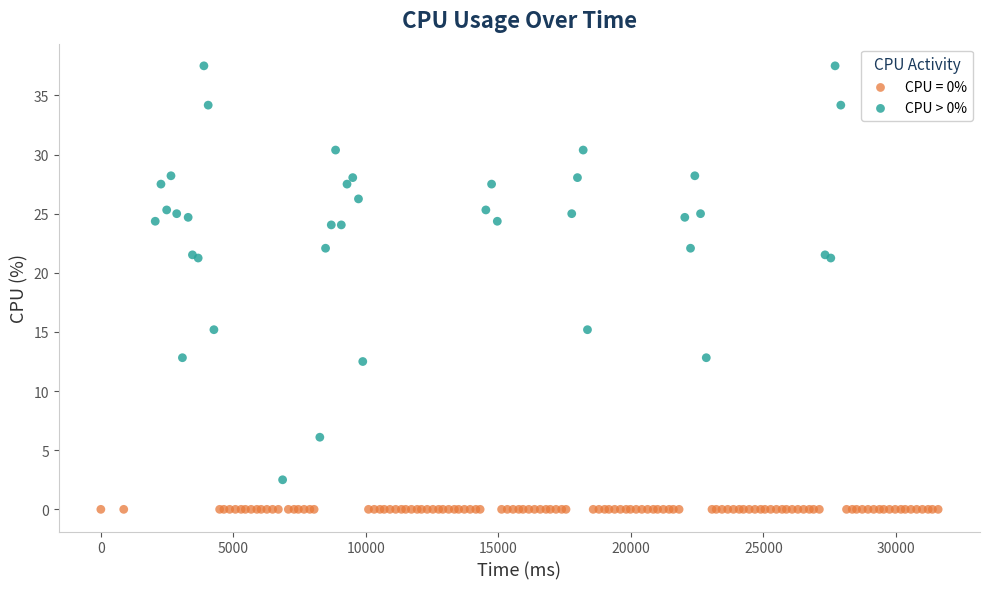

Which series contains the highest Y value?

CPU > 0%